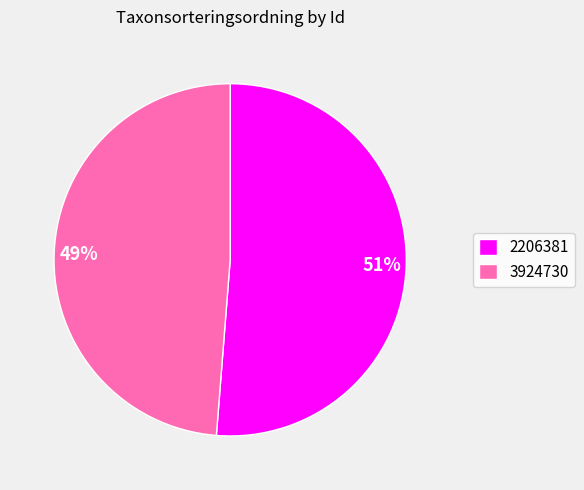

Is there a majority slice in this chart?

Yes